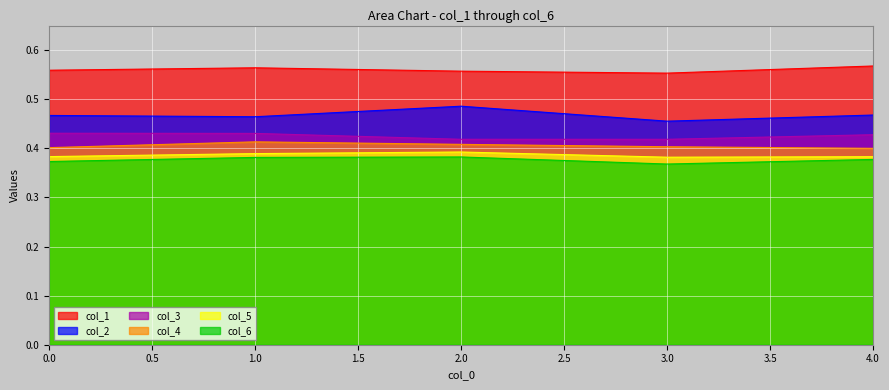

True or false: col_6 has a value of 0.4 at 4.

True